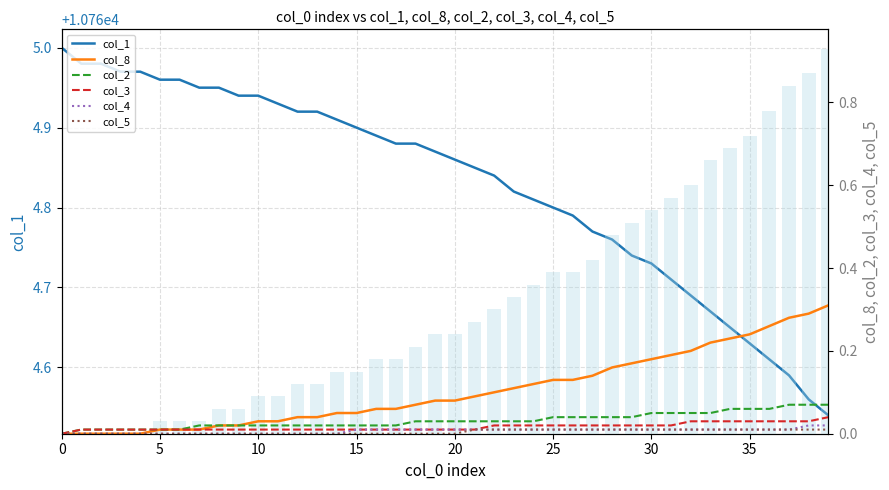

Between 1 and 24, which series saw the biggest shift?

col_1